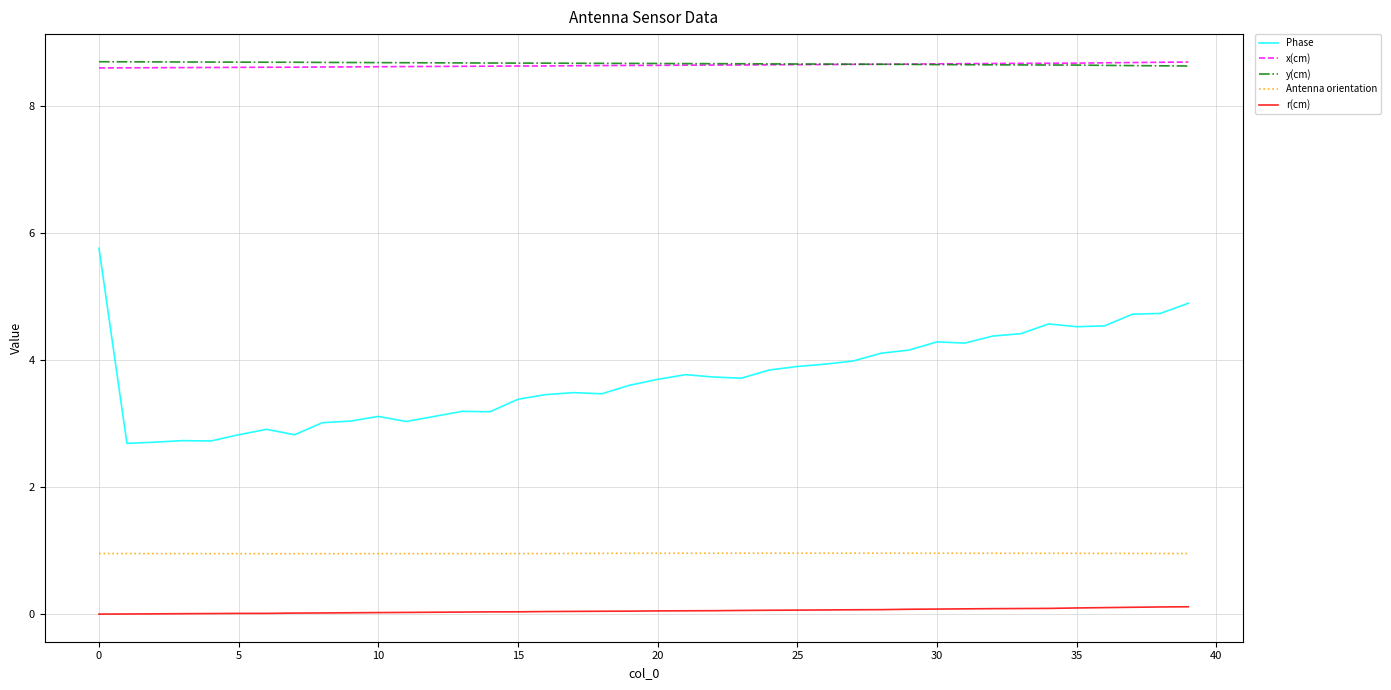

What is the maximum value for x(cm)?

8.7